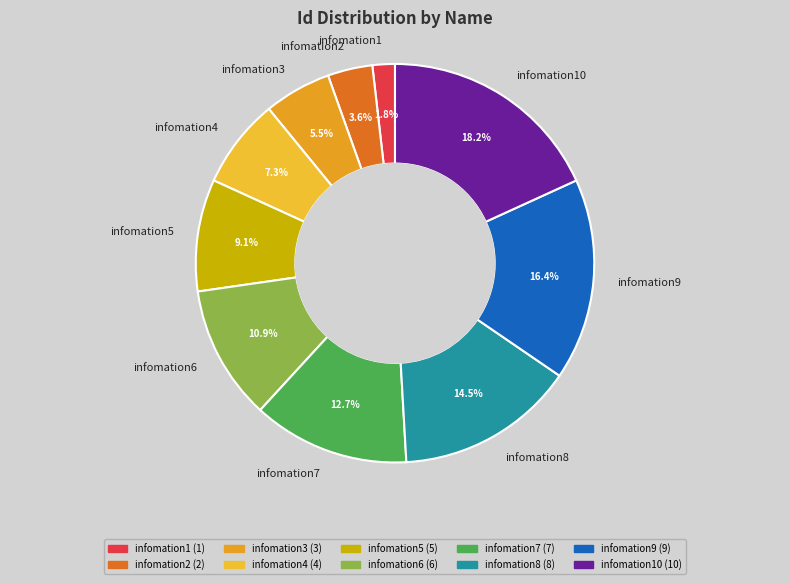

To the nearest percent, what is the difference between the largest and smallest slice percentages?

16%